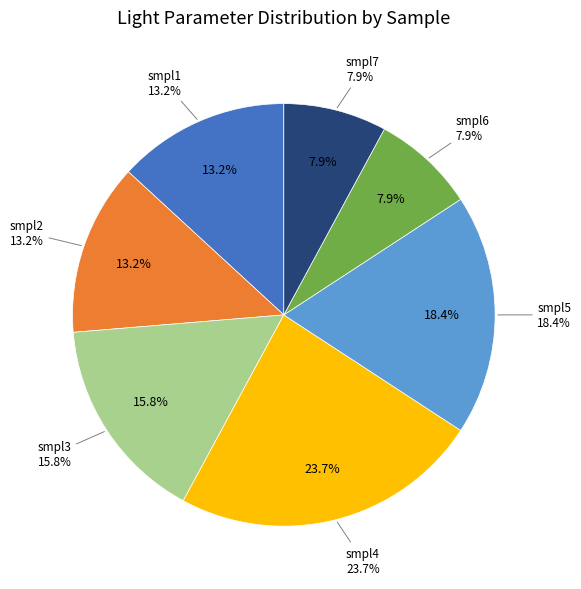

How many slices are in this pie chart?

7